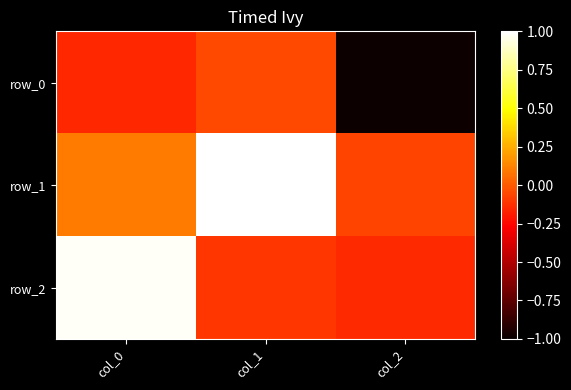

Rank the categories by row_2 value from highest to lowest.

col_0, col_1, col_2